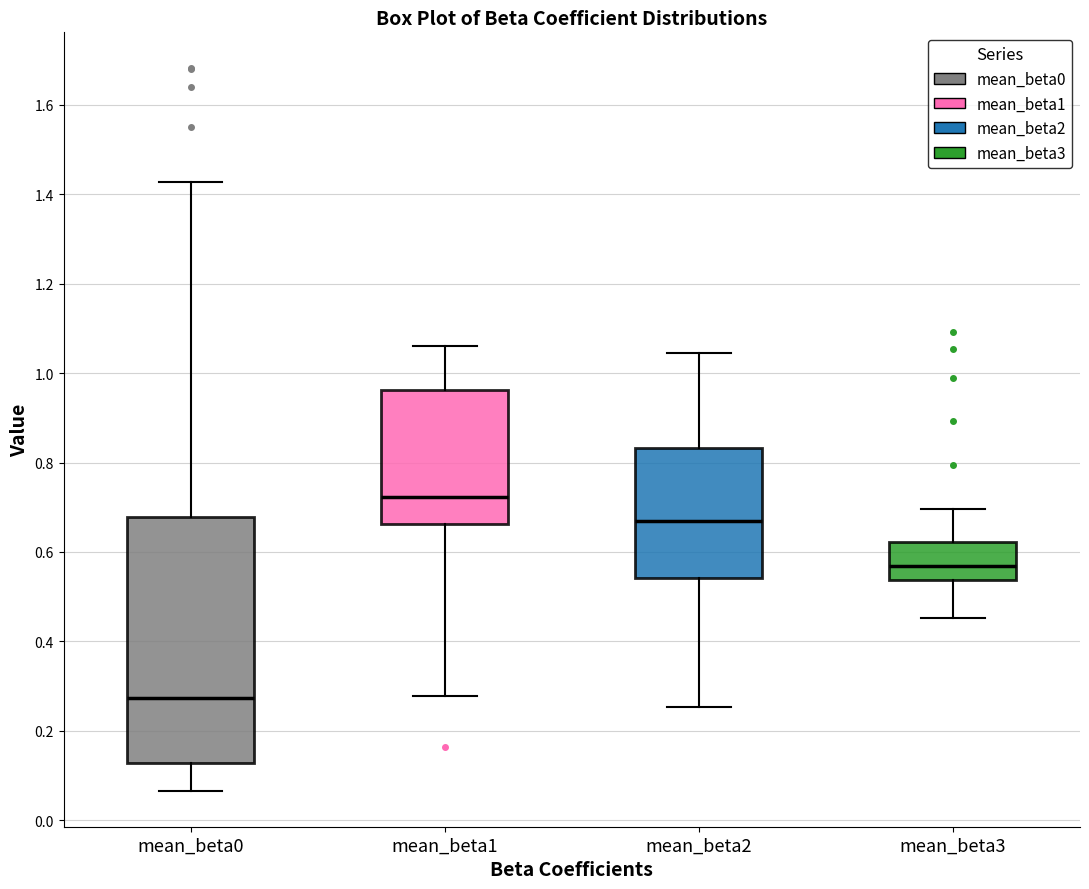

Which box's median line is the lowest?

mean_beta0